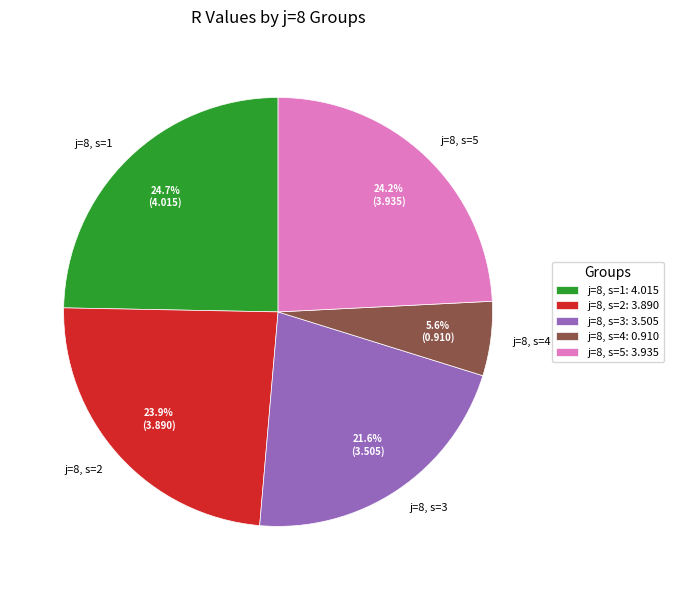

To the nearest percent, what is the average slice percentage?

20%